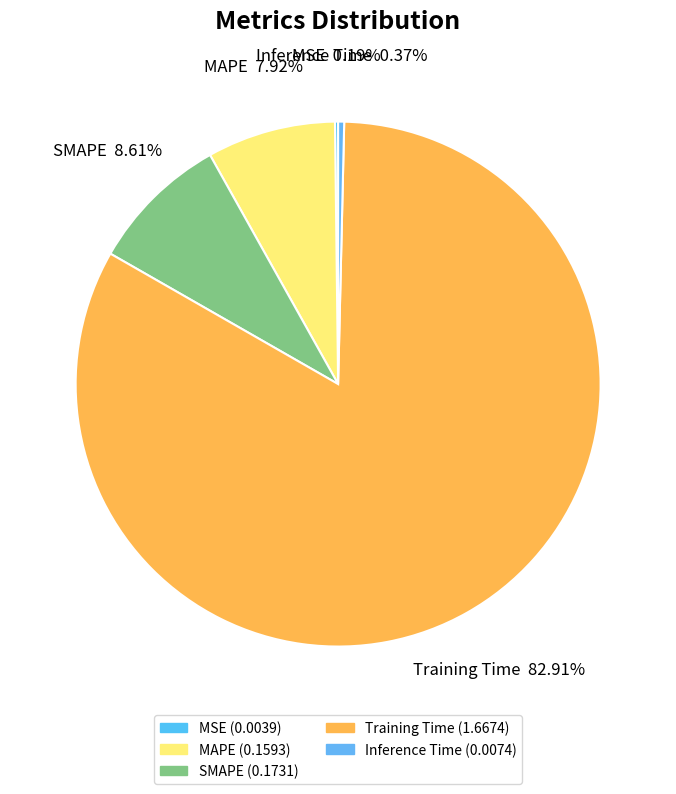

Combined, what portion of the pie is SMAPE and MAPE?

16.5%